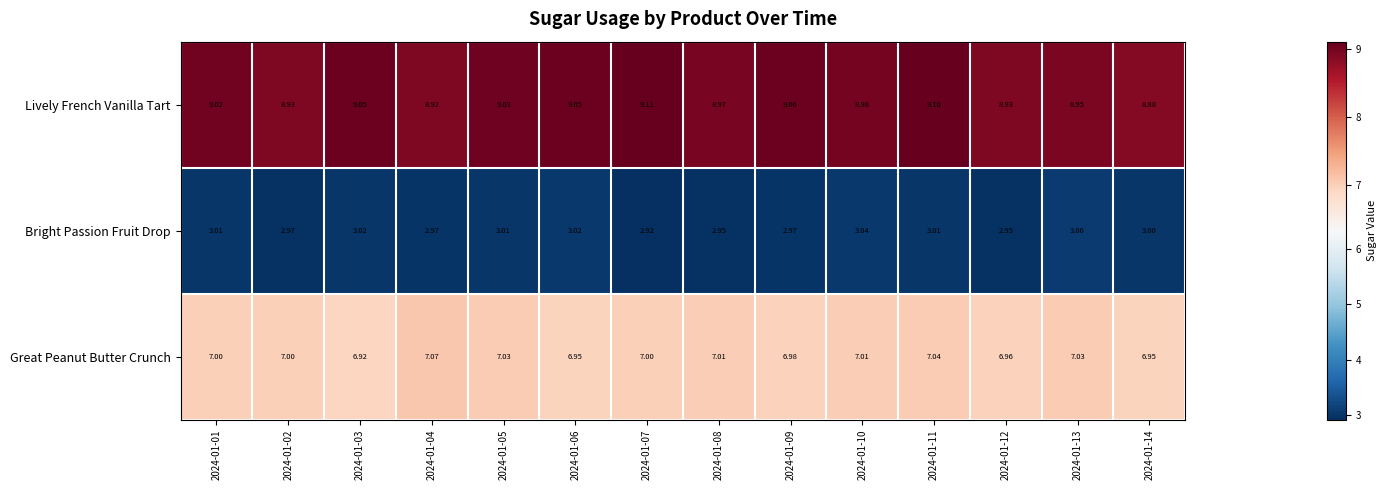

What is the difference between the highest and lowest values at 2024-01-09?

6.1